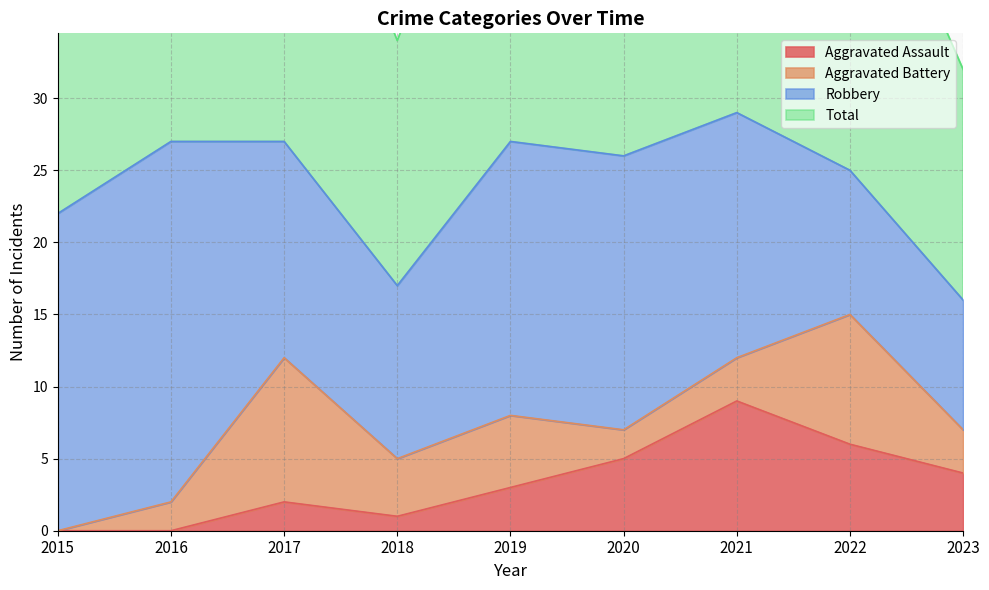

Count the number of categories in the chart.

9